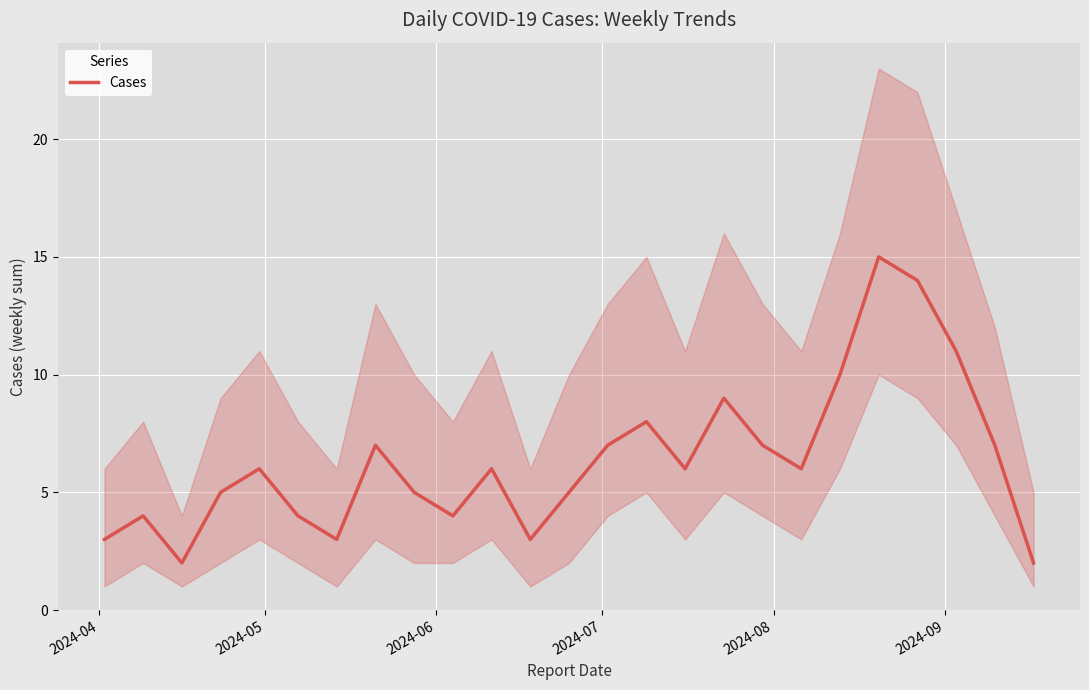

What is the greatest value displayed?

15